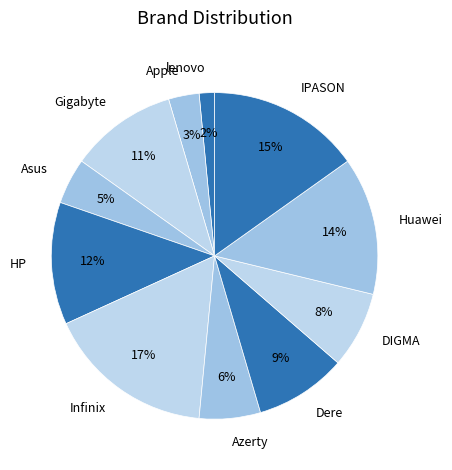

Combined, do Azerty and DIGMA account for over 50%?

No